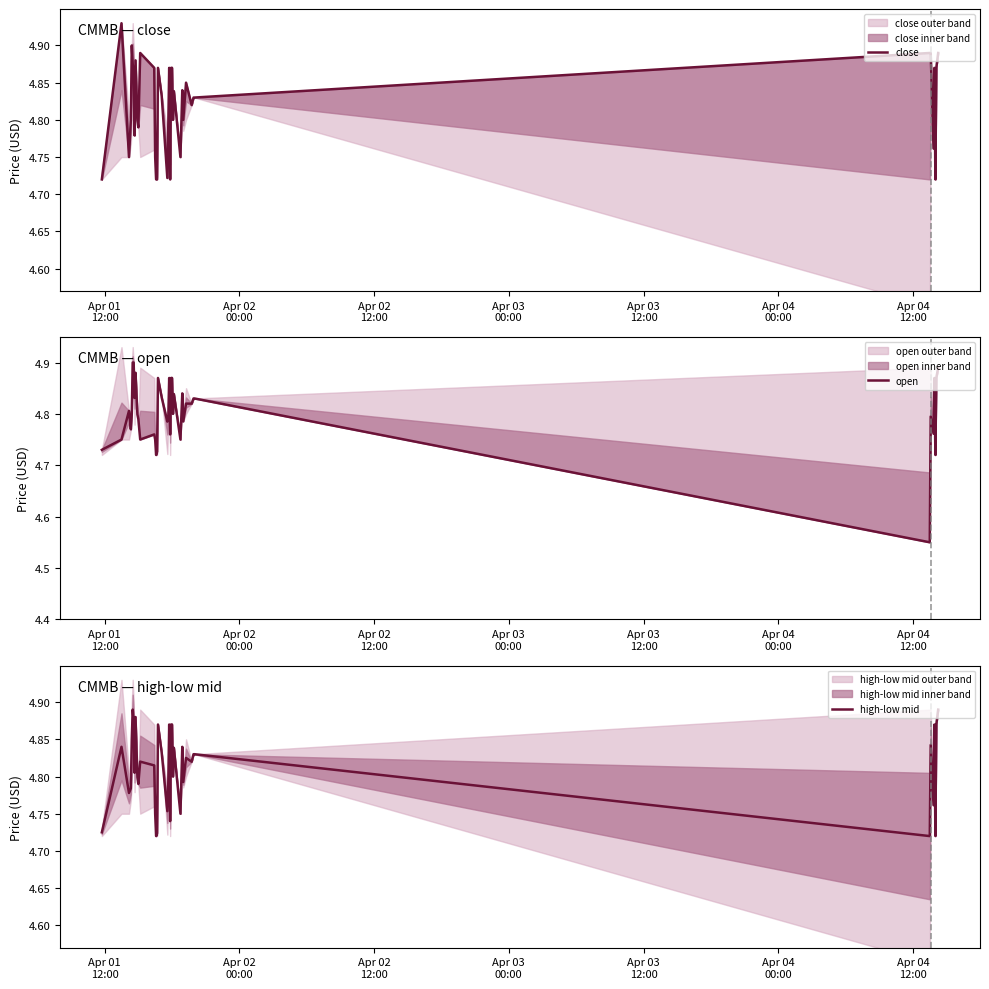

What is the difference between the maximum and second lowest values in the close series?

0.2